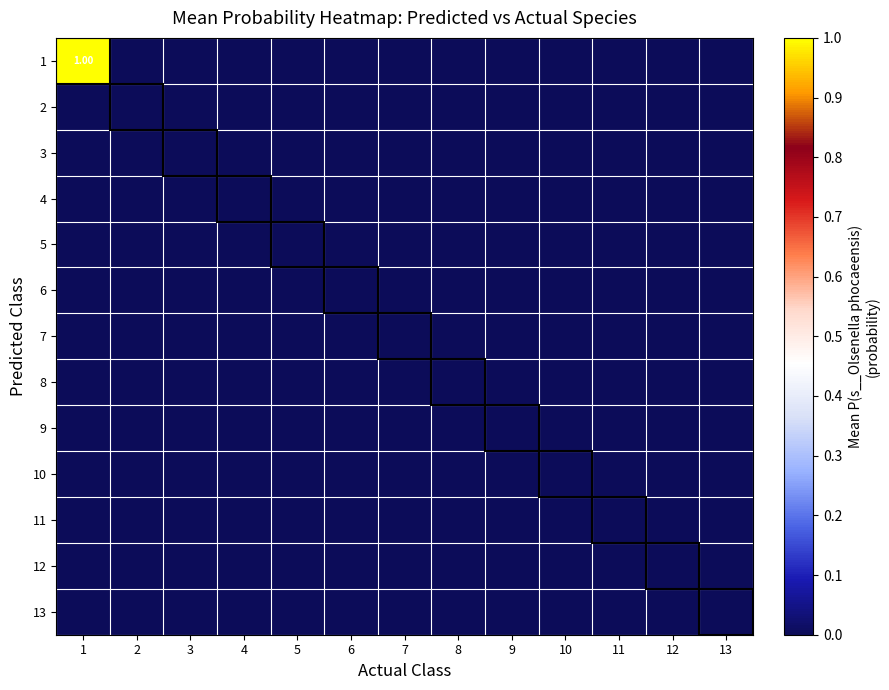

True or false: 1 has a value of 0.4 at 8.

False